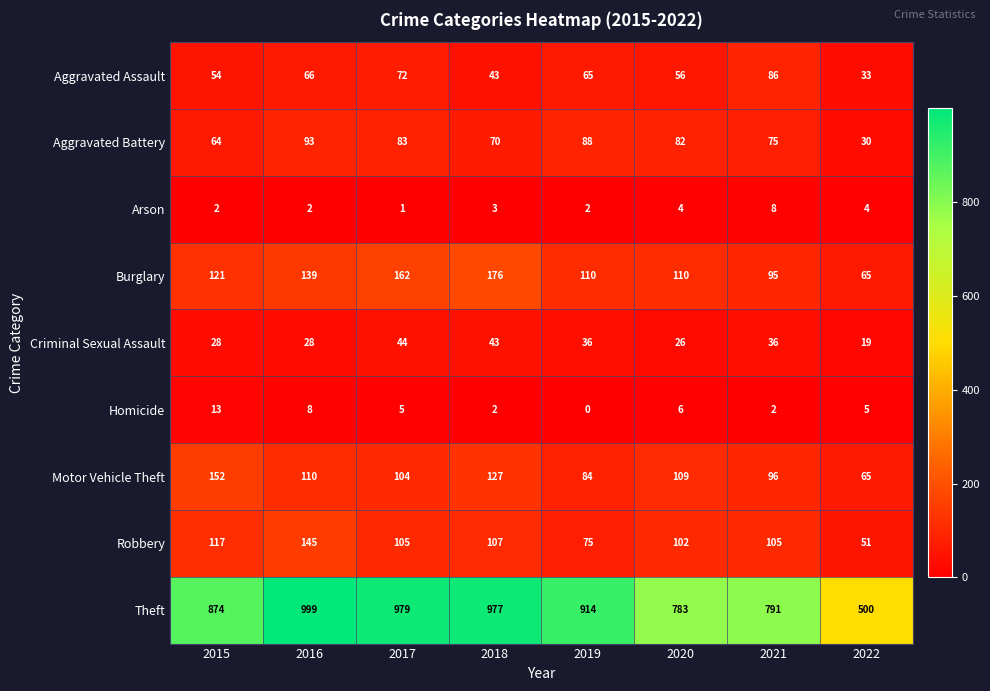

True or false: Burglary has a value of 162 at 2017.

True